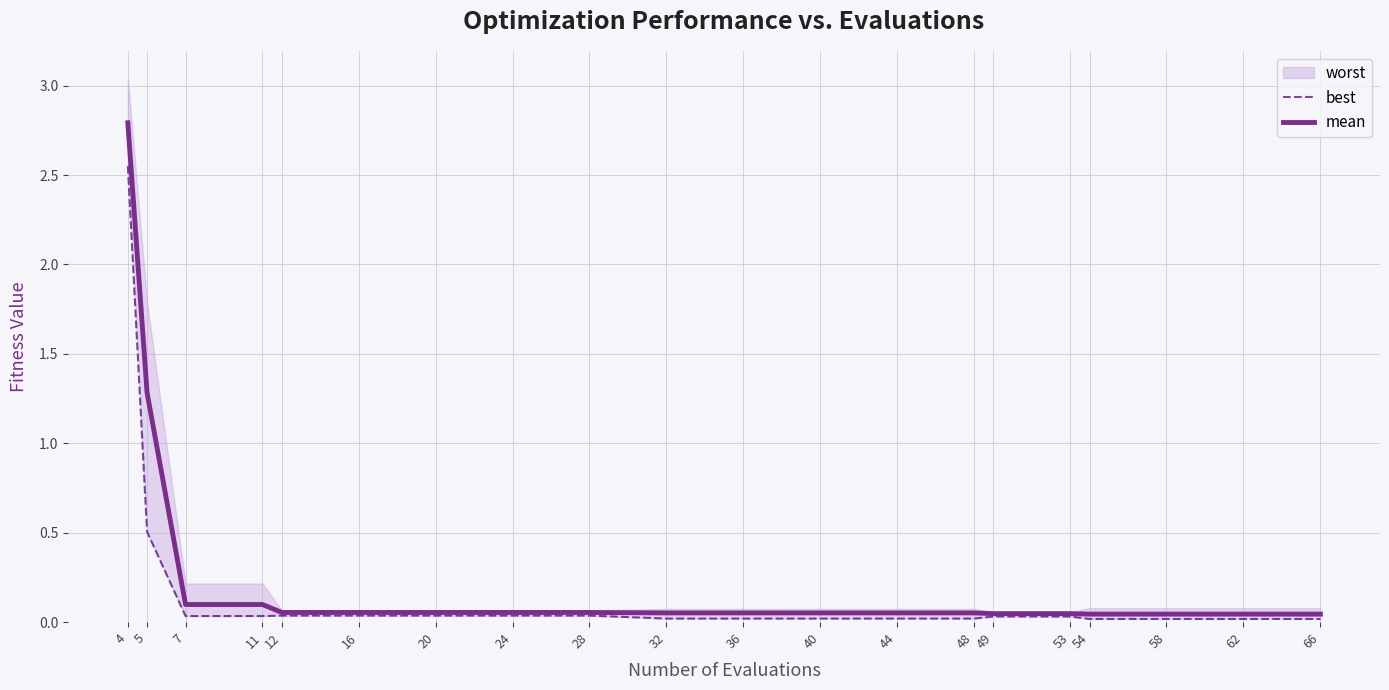

At which label is mean closest to 1?

5